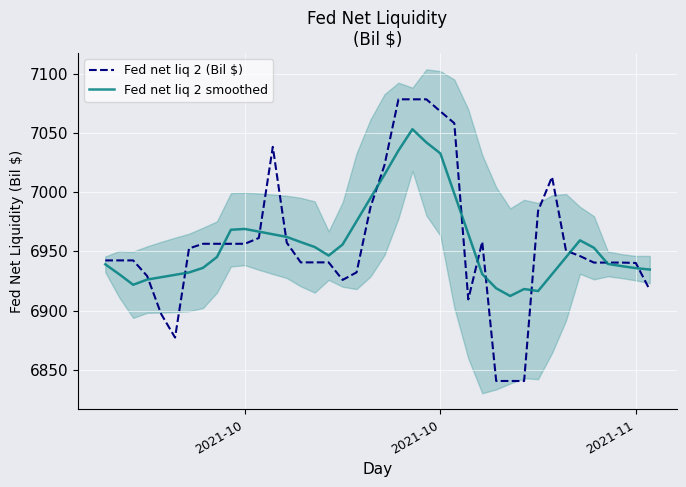

What is the value of the Fed net liq 2 smoothed point at the 30th from the left?

6912.4